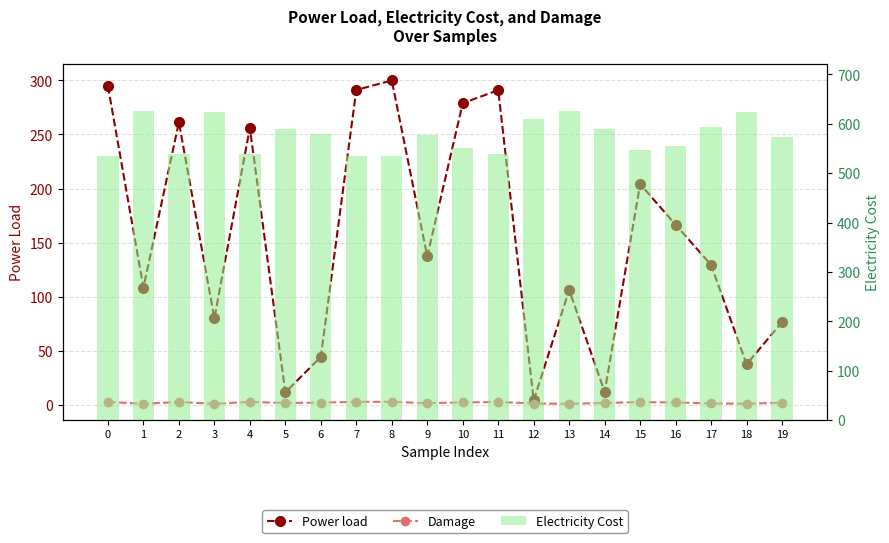

Which series has the largest total across all categories?

Electricity Cost